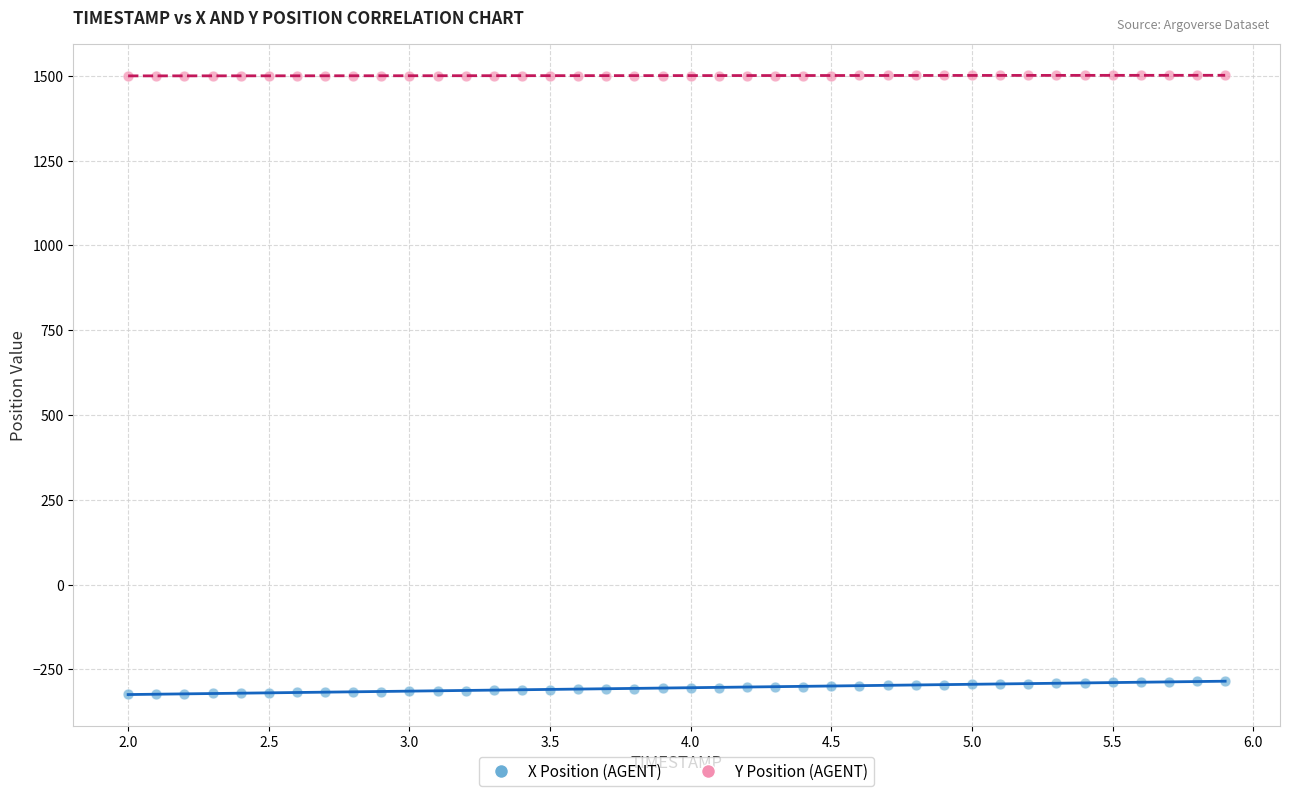

What are all the series names shown in the legend?

X Position (AGENT), Y Position (AGENT)